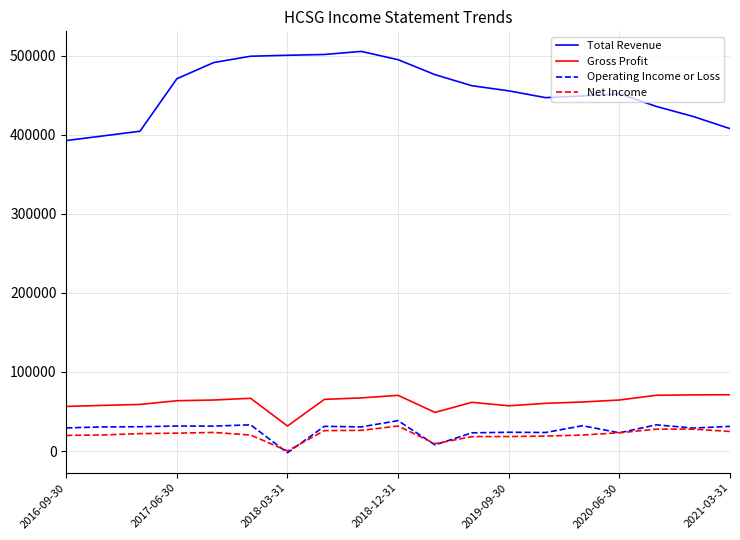

What is the highest value of the Operating Income or Loss series?

38400